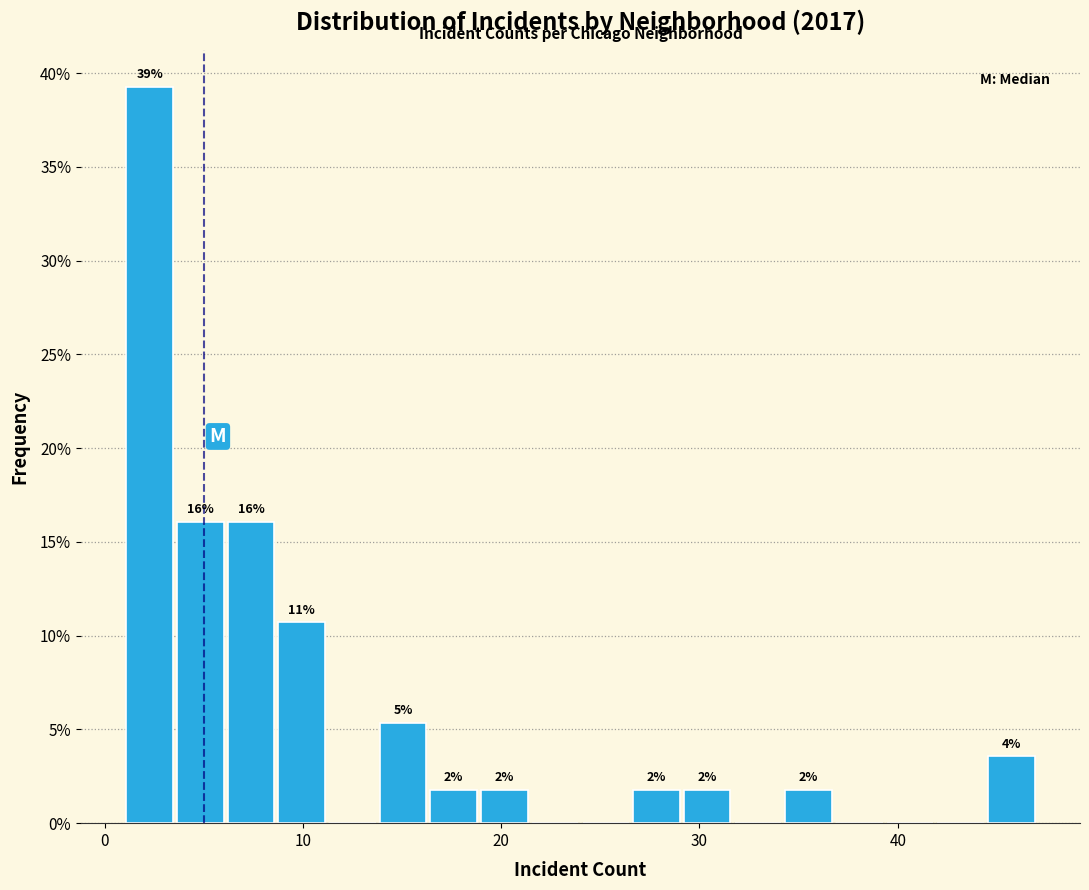

Around what value on the x-axis is the tallest bar? Give the approximate position of its centre, as read against the axis.

2